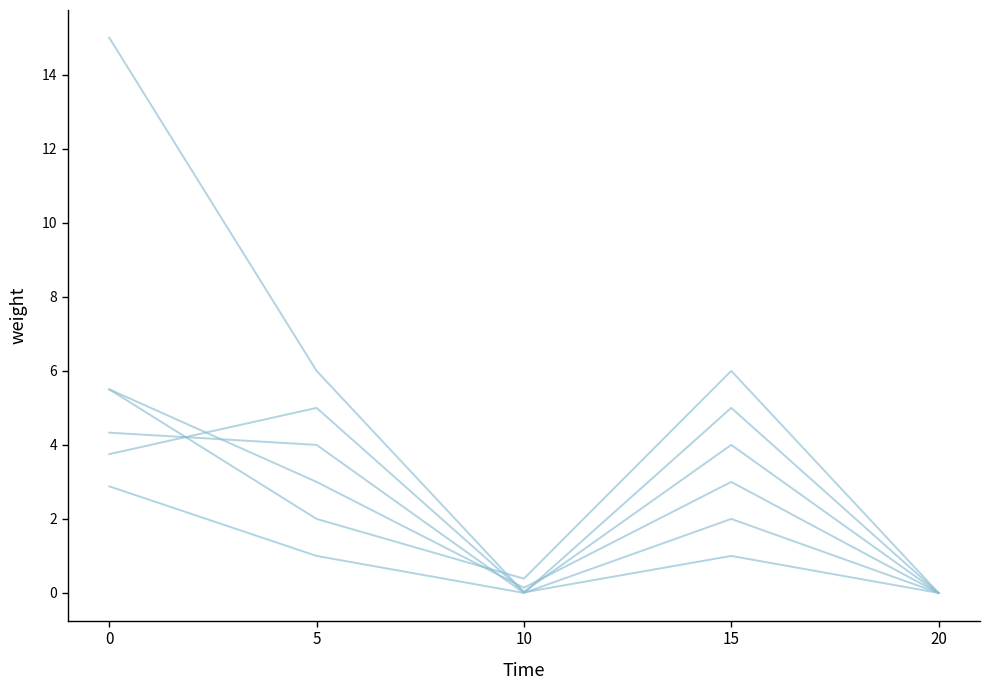

Is this an area chart (filled region under the line)?

No